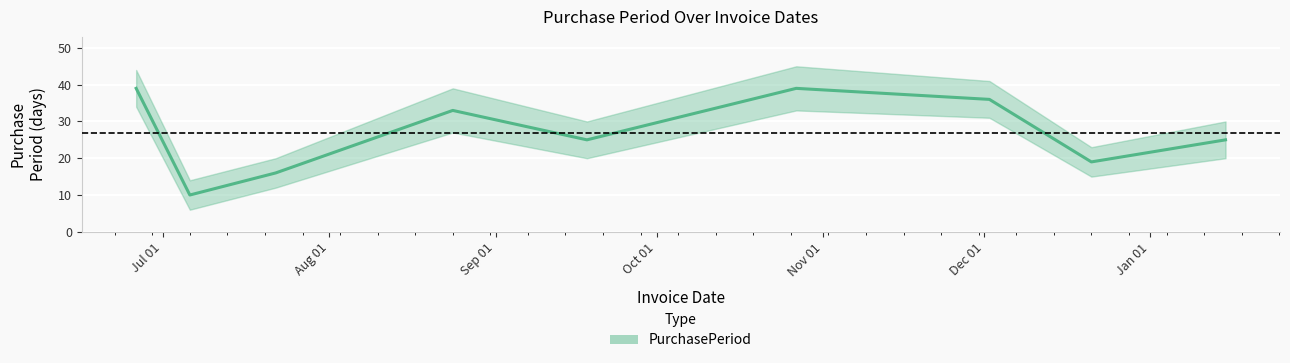

What is the sum of the values at 2015-07-06 and 2015-10-27?

49